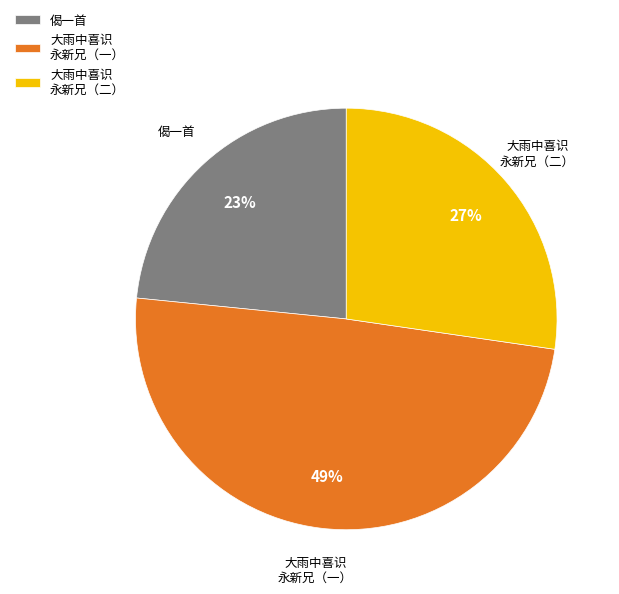

What is the largest slice in the pie chart?

大雨中喜识 永新兄（一）